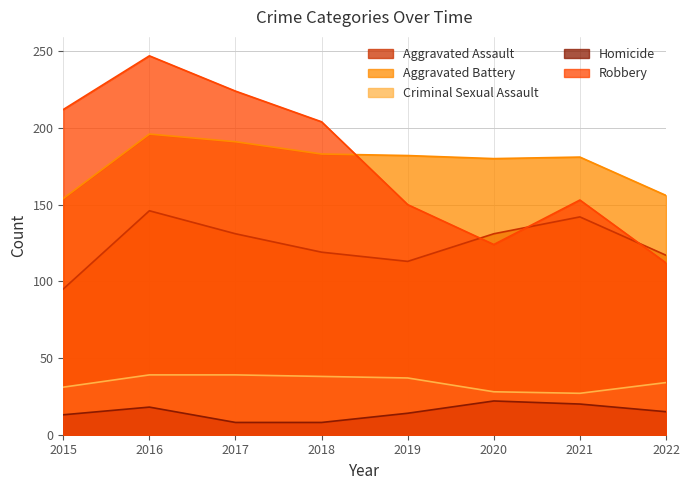

True or false: Aggravated Battery has more than 0 points higher than both neighbors.

True